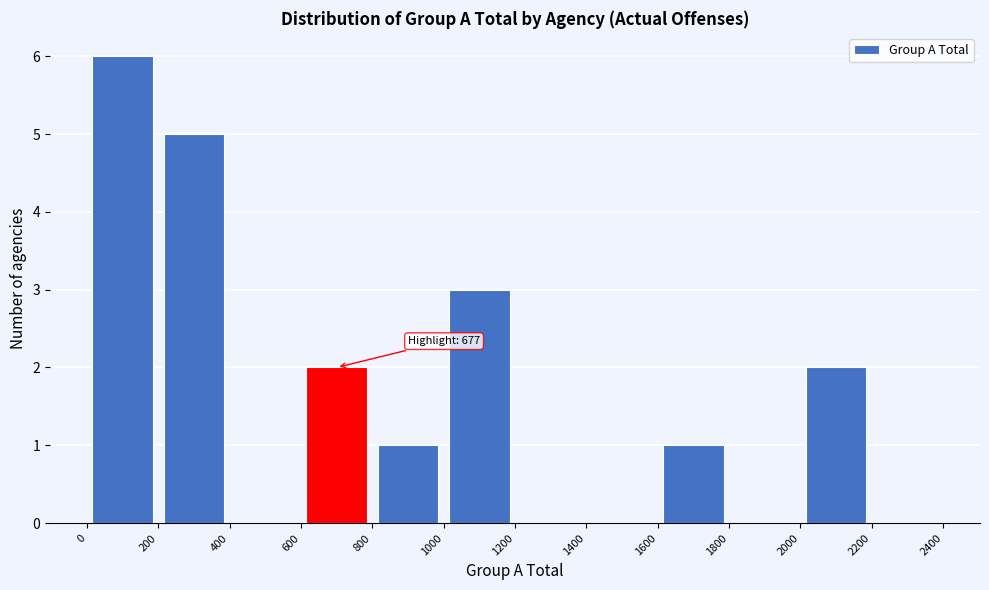

Over which range of the x-axis is the bar tallest?

0 to 200